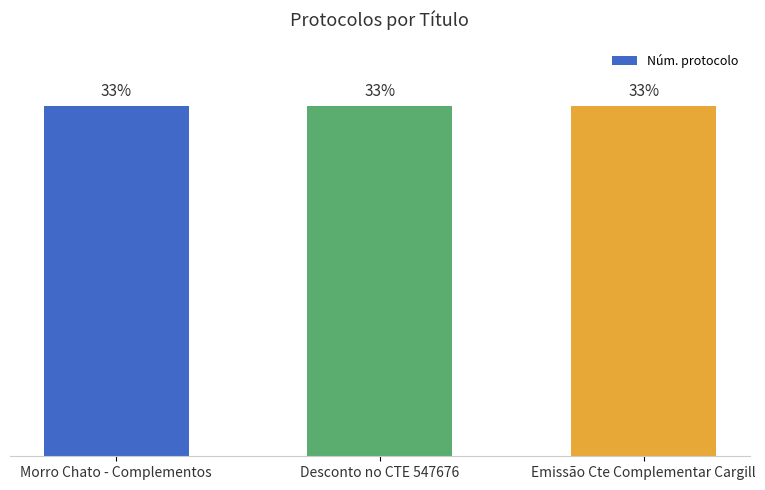

What is the sum of the values at Desconto no CTE 547676 and Emissão Cte Complementar Cargill?

66.7